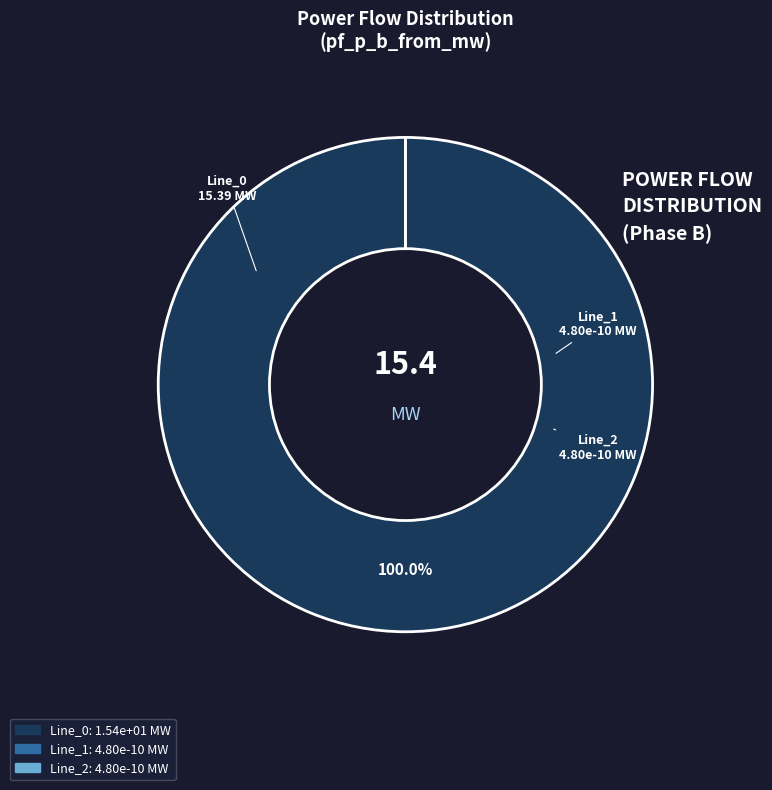

The Line_0 slice represents 99% of the pie. True or false?

False